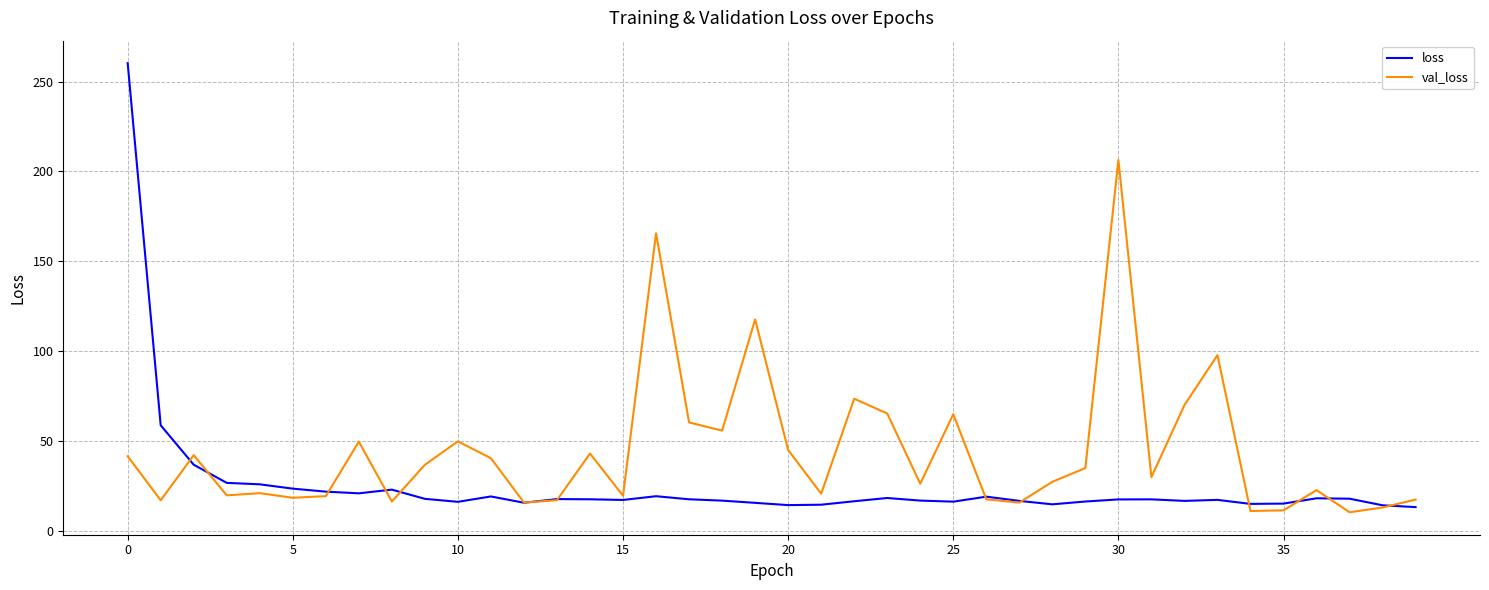

Which series has the largest range (max minus min)?

loss